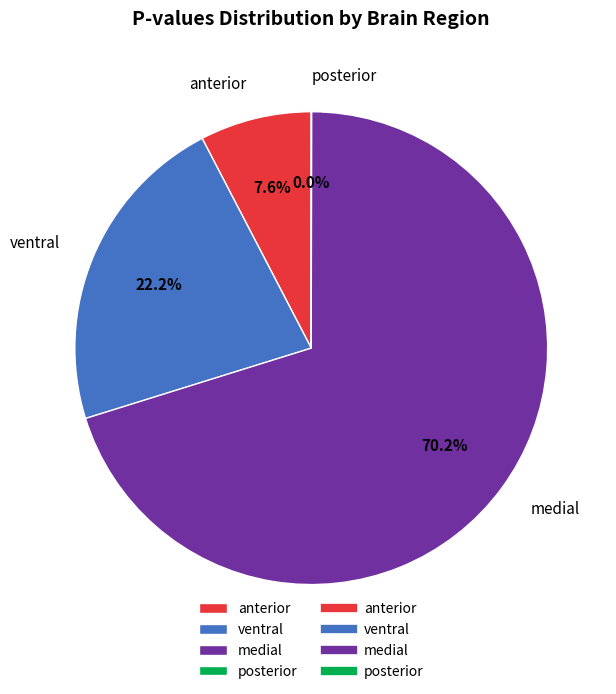

Is the sum of ventral and anterior greater than half?

No